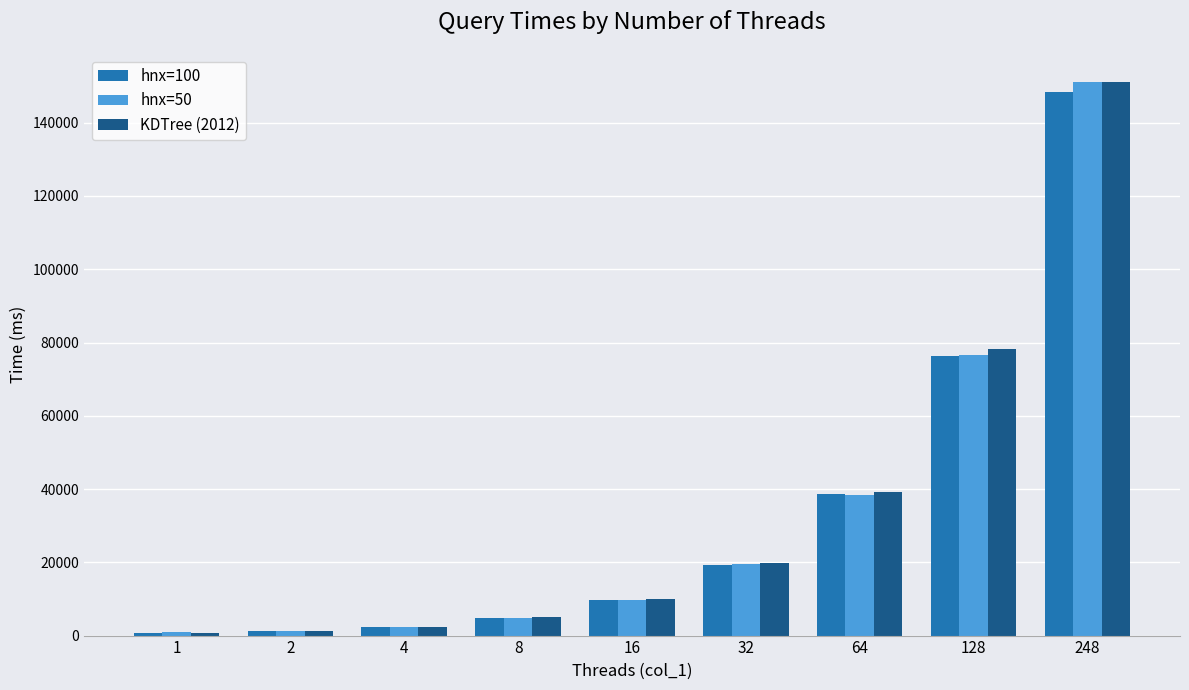

What is the lowest value of the hnx=100 series?

674.7